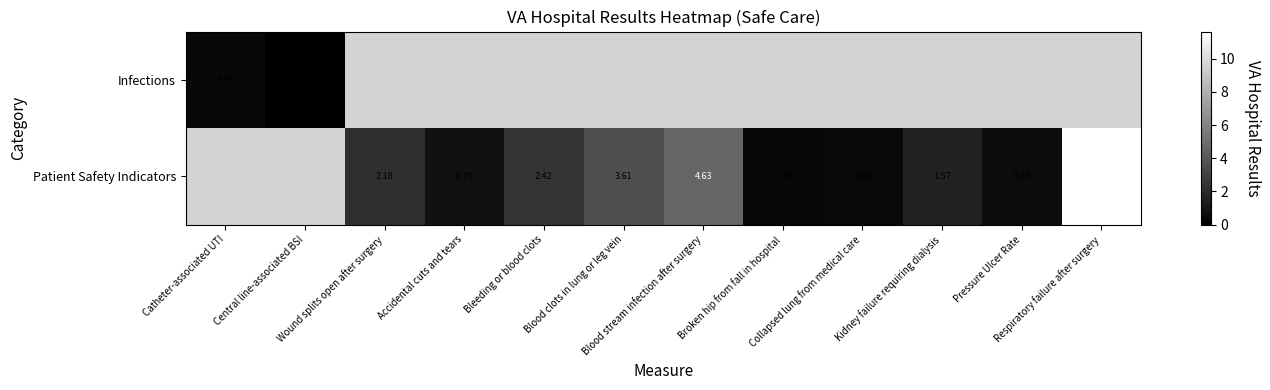

Rank the series by their average value, from lowest to highest.

Infections, Patient Safety Indicators